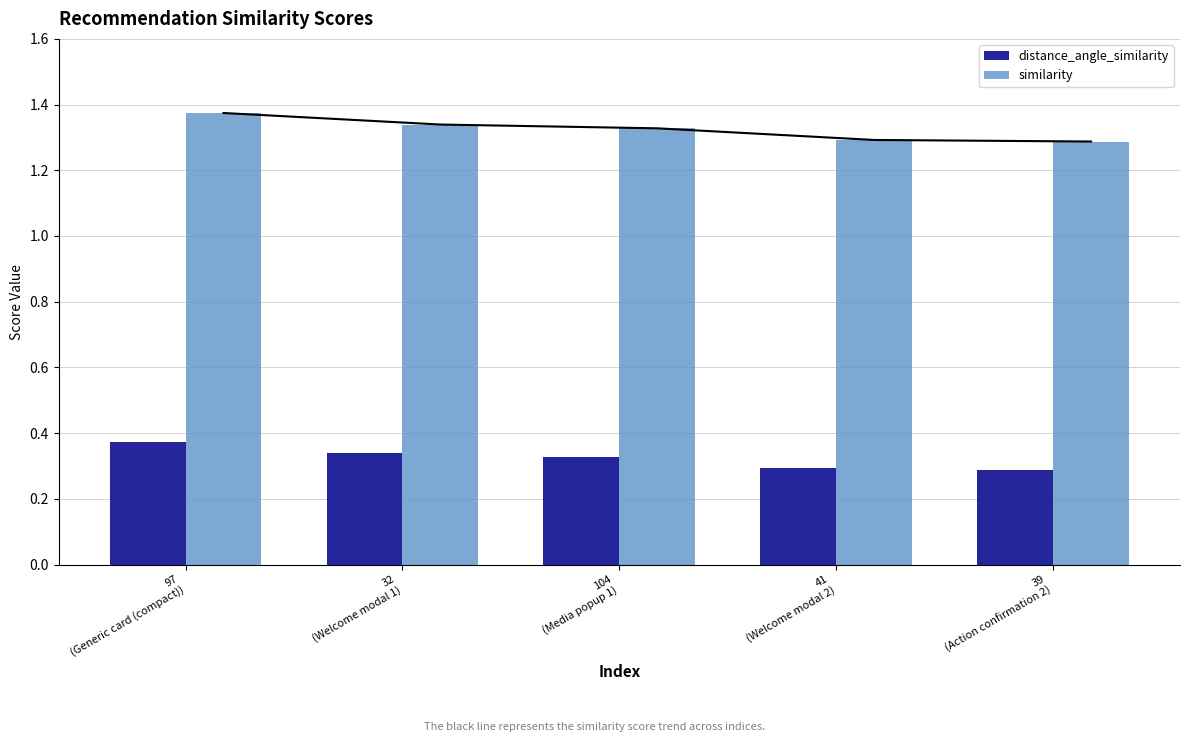

Rank the series by their average value, from highest to lowest.

similarity, distance_angle_similarity